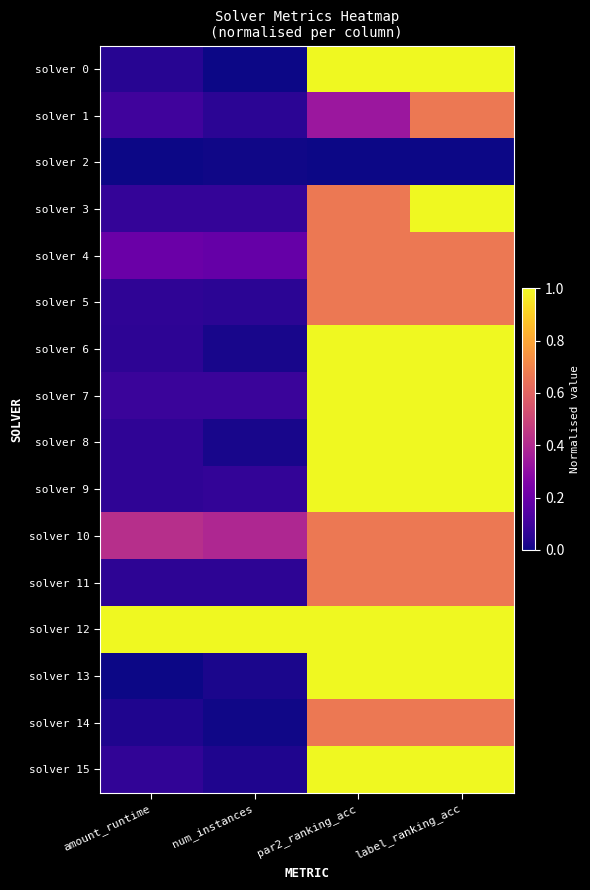

Reading left to right, extract all data points from this chart.

solver 0: amount_runtime=0.0	num_instances=0.0	par2_ranking_acc=1.0	label_ranking_acc=1.0
solver 1: amount_runtime=0.1	num_instances=0.1	par2_ranking_acc=0.3	label_ranking_acc=0.7
solver 2: amount_runtime=0.0	num_instances=0.0	par2_ranking_acc=0.0	label_ranking_acc=0.0
solver 3: amount_runtime=0.1	num_instances=0.1	par2_ranking_acc=0.7	label_ranking_acc=1.0
solver 4: amount_runtime=0.2	num_instances=0.2	par2_ranking_acc=0.7	label_ranking_acc=0.7
solver 5: amount_runtime=0.1	num_instances=0.1	par2_ranking_acc=0.7	label_ranking_acc=0.7
solver 6: amount_runtime=0.1	num_instances=0.0	par2_ranking_acc=1.0	label_ranking_acc=1.0
solver 7: amount_runtime=0.1	num_instances=0.1	par2_ranking_acc=1.0	label_ranking_acc=1.0
solver 8: amount_runtime=0.1	num_instances=0.0	par2_ranking_acc=1.0	label_ranking_acc=1.0
solver 9: amount_runtime=0.1	num_instances=0.1	par2_ranking_acc=1.0	label_ranking_acc=1.0
solver 10: amount_runtime=0.4	num_instances=0.4	par2_ranking_acc=0.7	label_ranking_acc=0.7
solver 11: amount_runtime=0.1	num_instances=0.1	par2_ranking_acc=0.7	label_ranking_acc=0.7
solver 12: amount_runtime=1.0	num_instances=1.0	par2_ranking_acc=1.0	label_ranking_acc=1.0
solver 13: amount_runtime=0.0	num_instances=0.0	par2_ranking_acc=1.0	label_ranking_acc=1.0
solver 14: amount_runtime=0.0	num_instances=0.0	par2_ranking_acc=0.7	label_ranking_acc=0.7
solver 15: amount_runtime=0.1	num_instances=0.0	par2_ranking_acc=1.0	label_ranking_acc=1.0